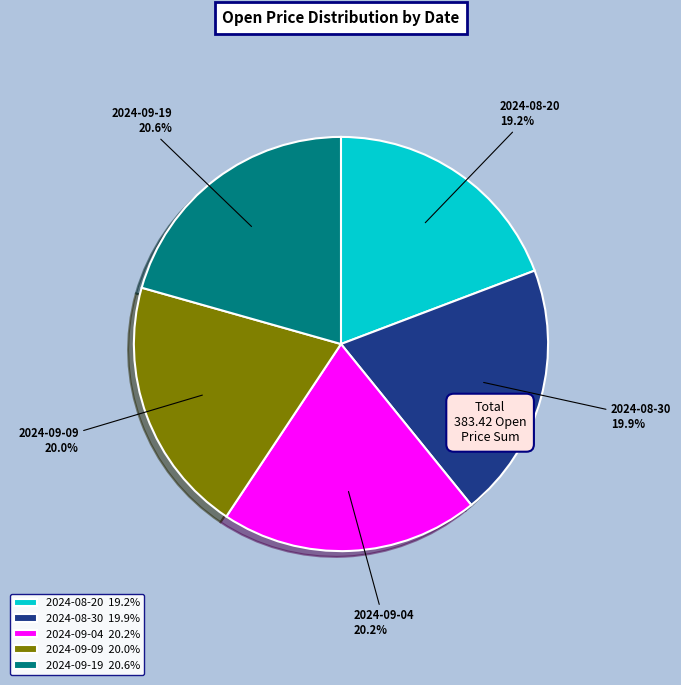

What is the ratio of the value at 2024-08-20 to the value at 2024-09-04?

1.0